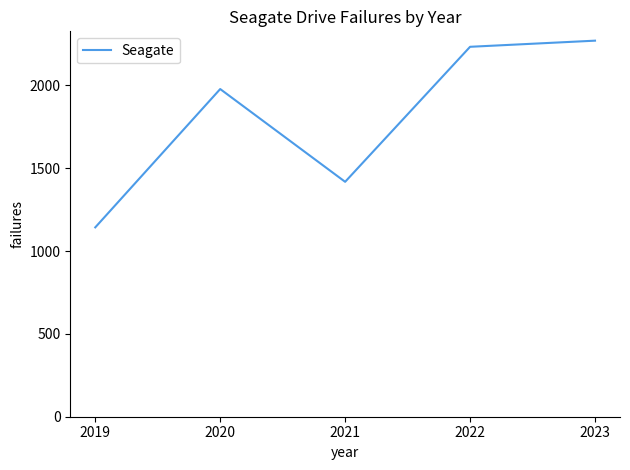

The chart shows a value of 1165 at 2022. True or false?

False